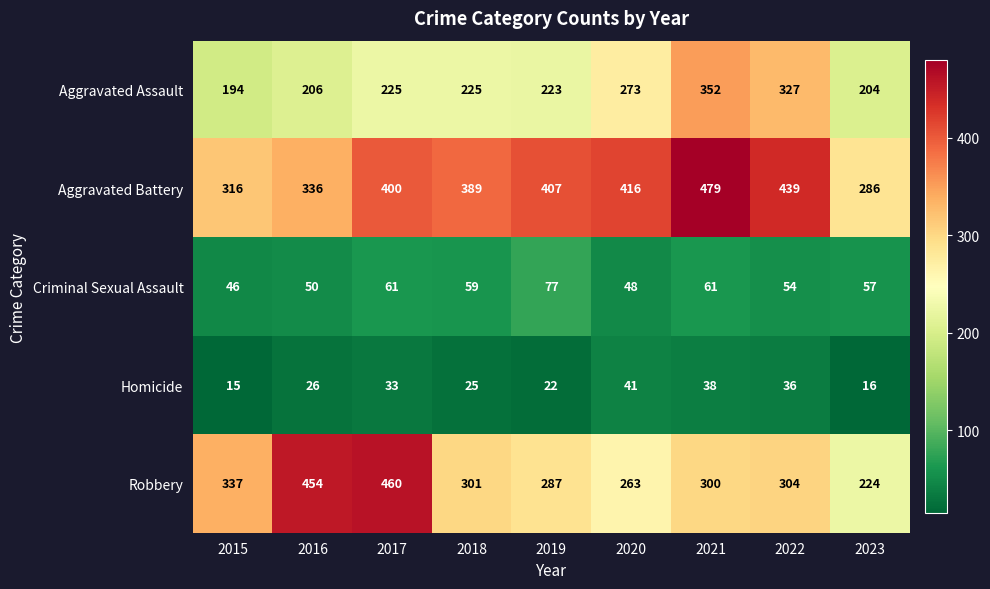

What is the maximum value shown in the chart?

479